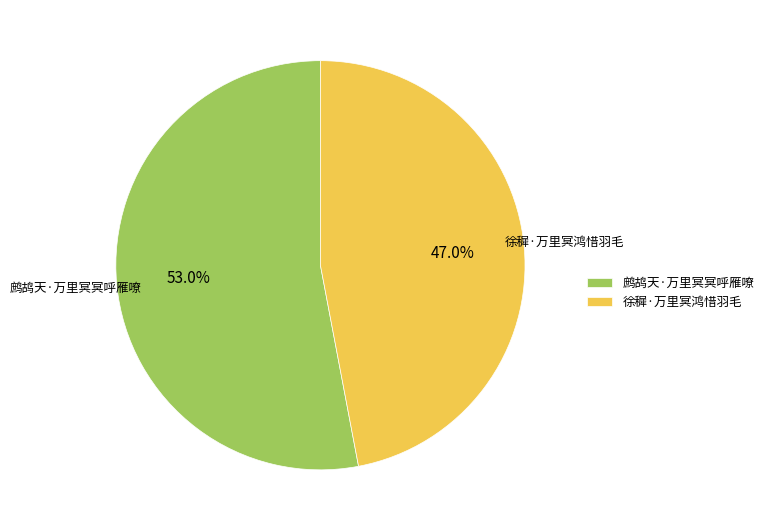

Which slice is the largest?

鹧鸪天·万里冥冥呼雁嘹